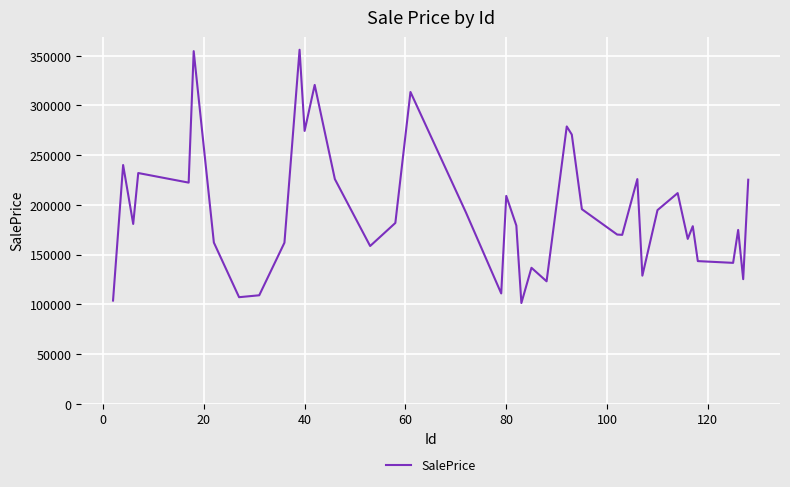

What is the smallest value displayed?

101282.7